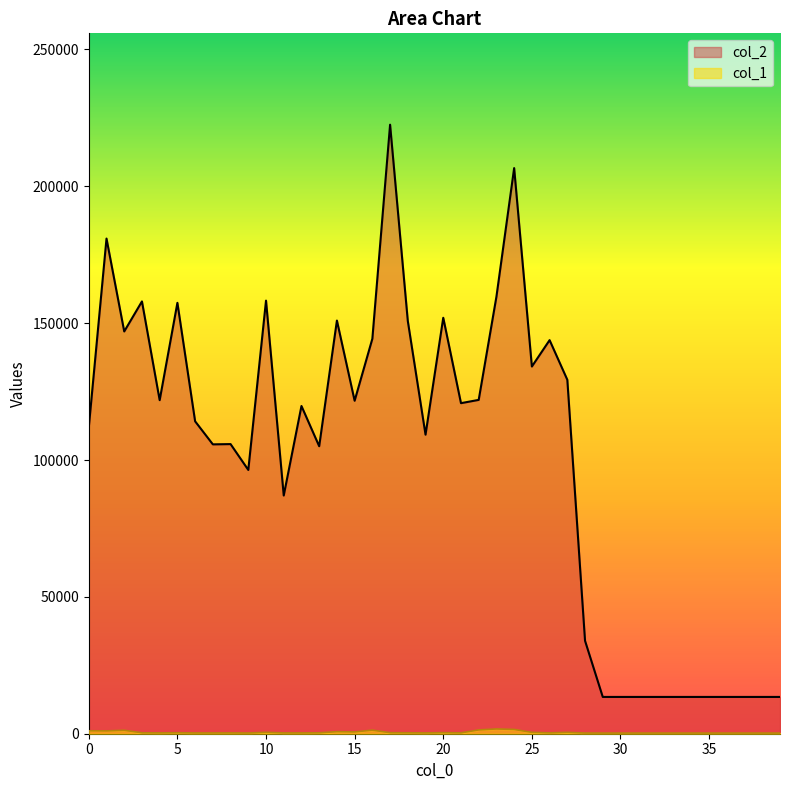

What are all the series names shown in the legend?

col_2, col_1